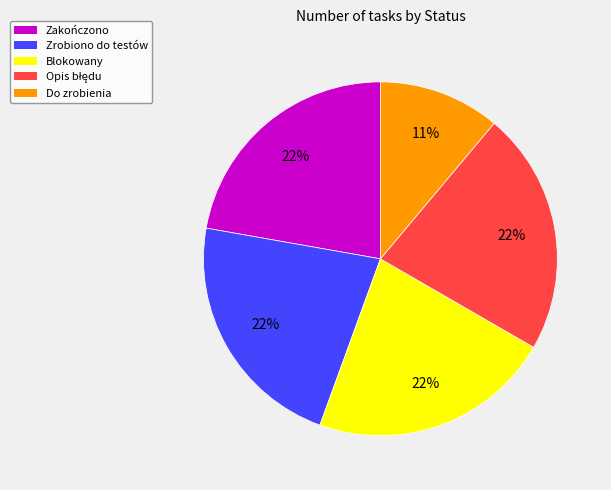

Which category has the smallest portion of the pie?

Do zrobienia